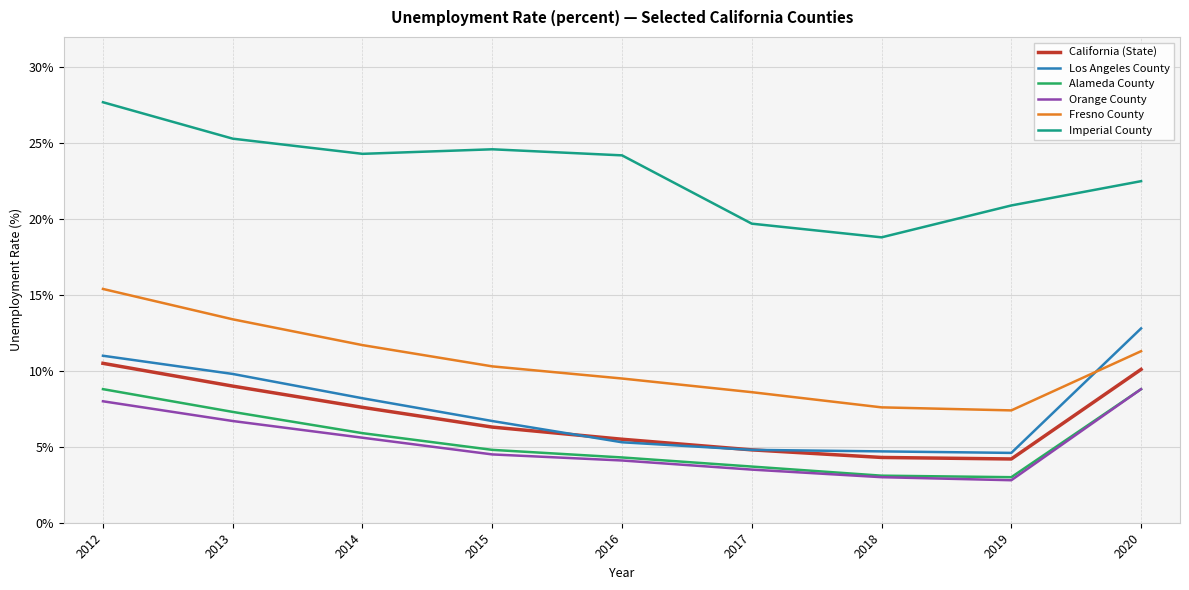

What is the sum of the California (State) values at 2017 and 2020?

14.9